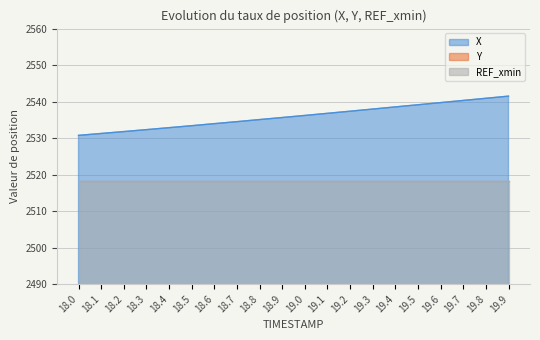

The value of X at 18.9 is 2535.6. True or false?

True